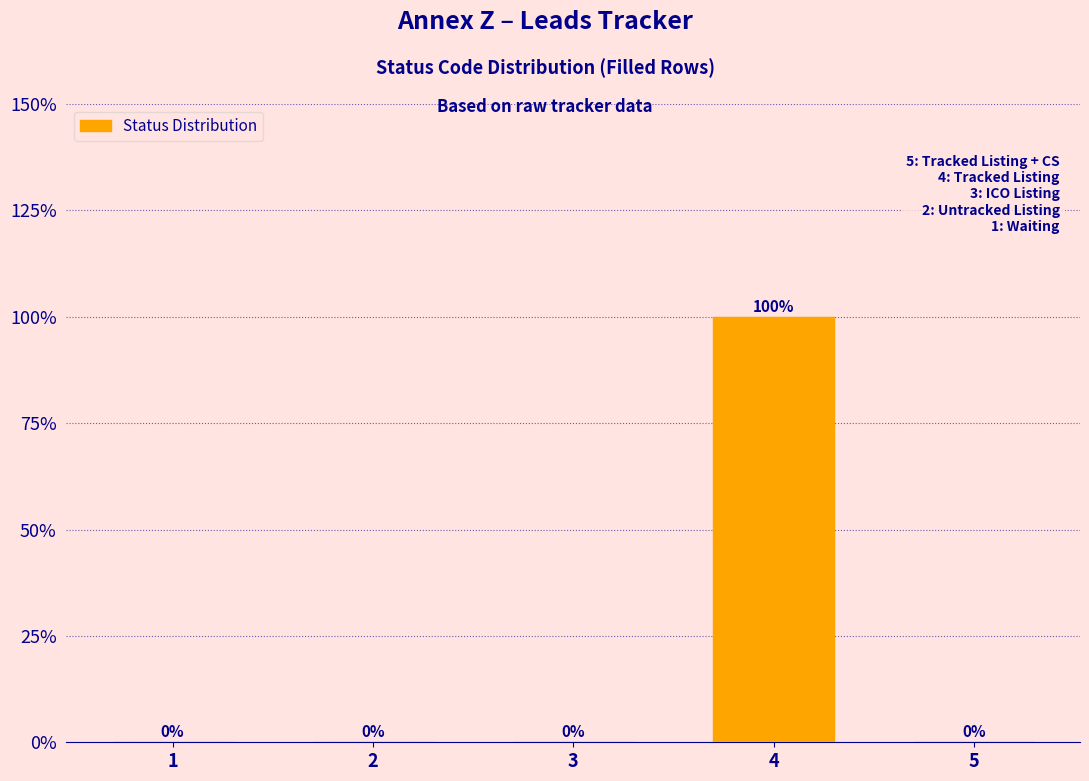

Reading left to right, list all the values displayed in this chart.

1=0	2=0	3=0	4=100	5=0